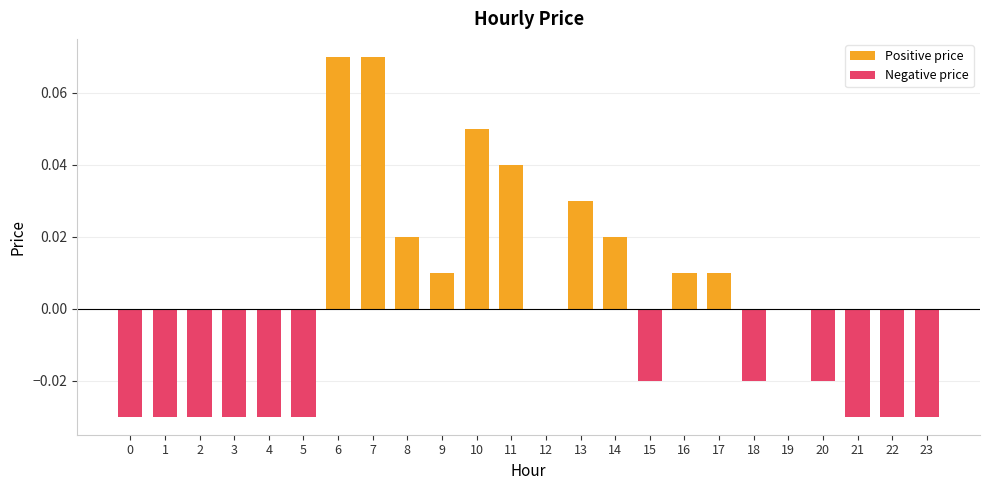

At which category is the sum across all series the highest?

6